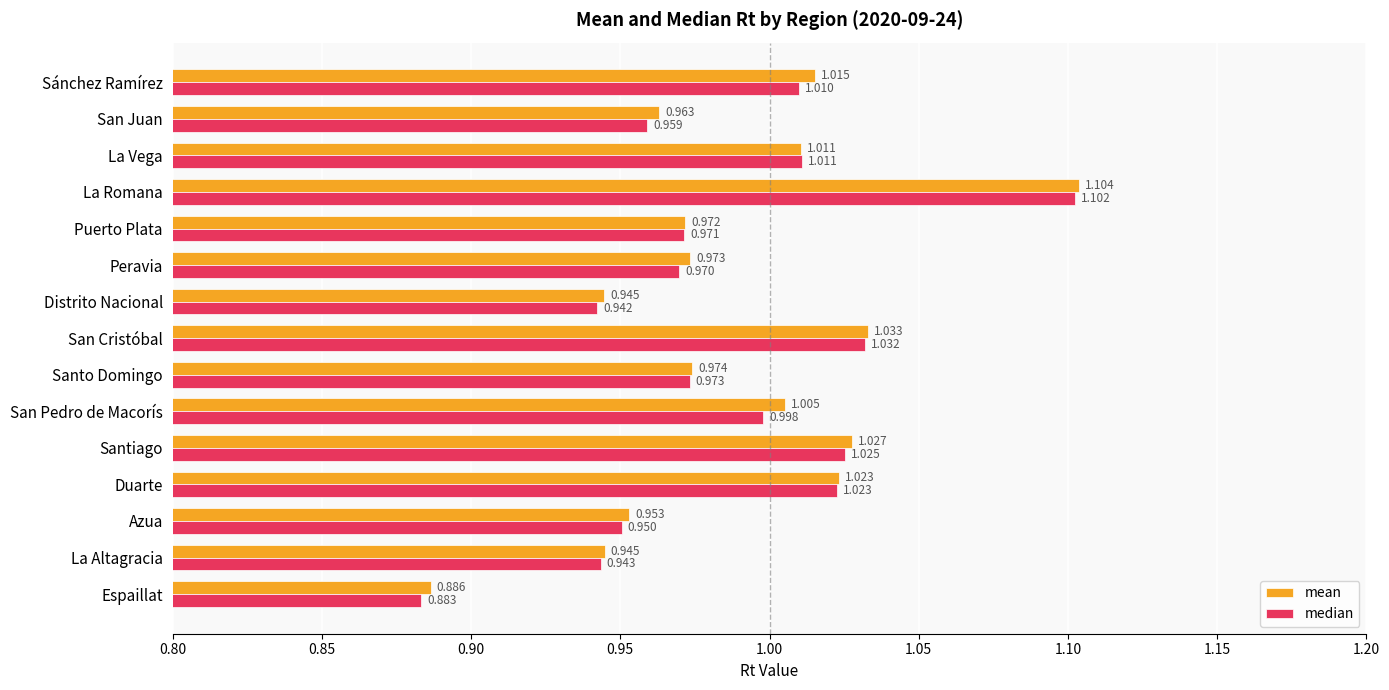

Which category has the lowest value across all series?

Espaillat